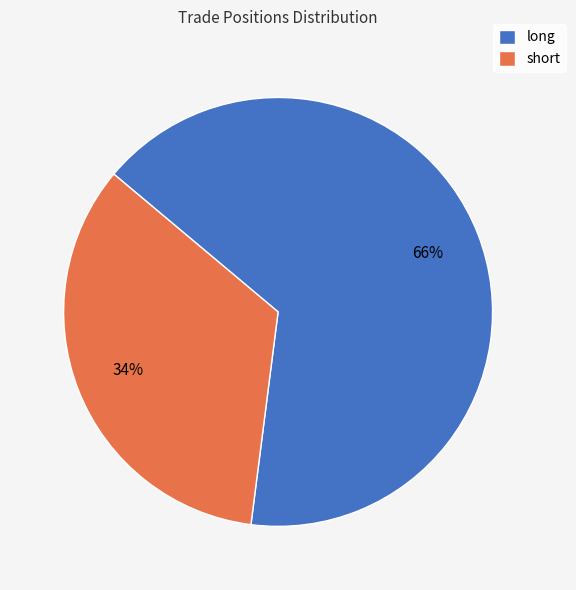

Which has a higher value, long or short?

long